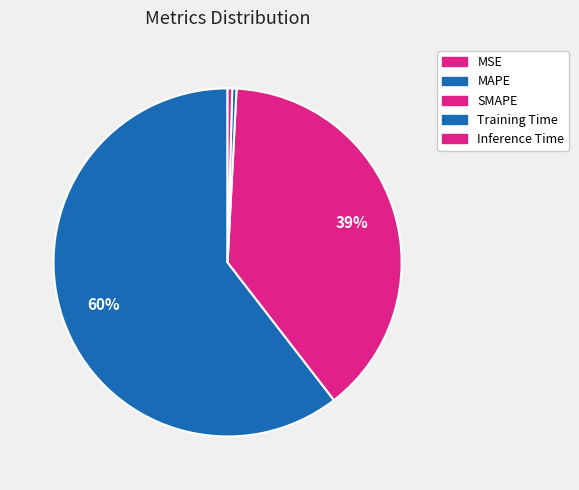

To the nearest percent, what is the difference between the largest and smallest slice percentages?

60%